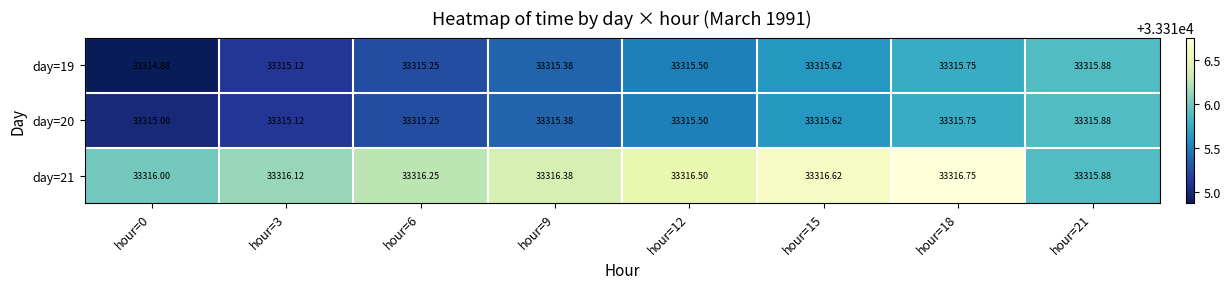

What is the total value across all series at hour=3?

99946.4